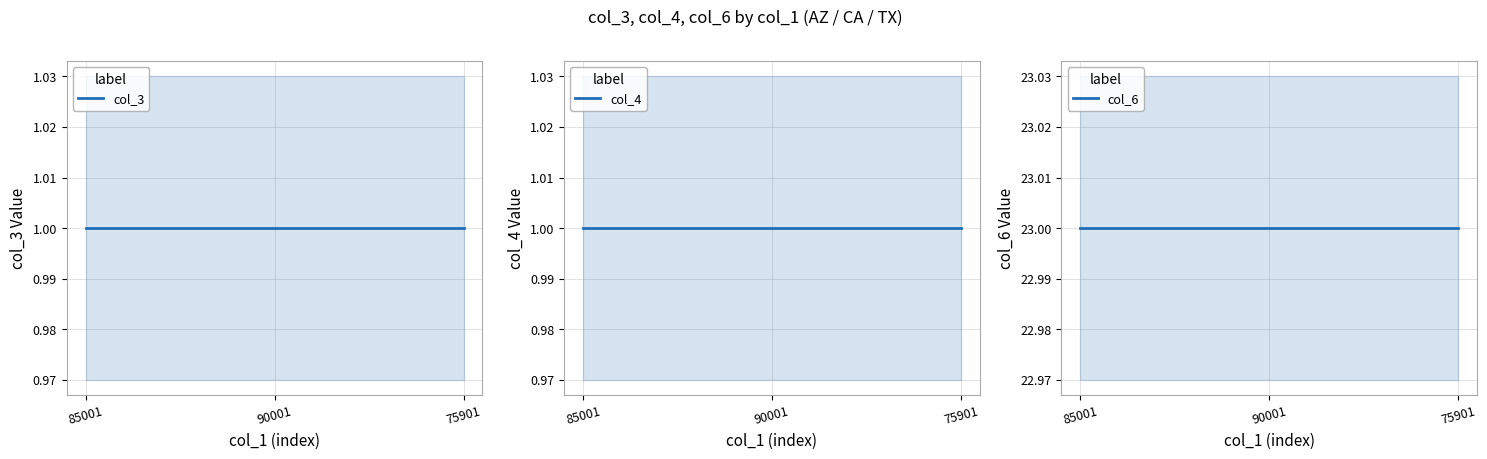

Rank the series by their maximum value, from highest to lowest.

col_6, col_3, col_4